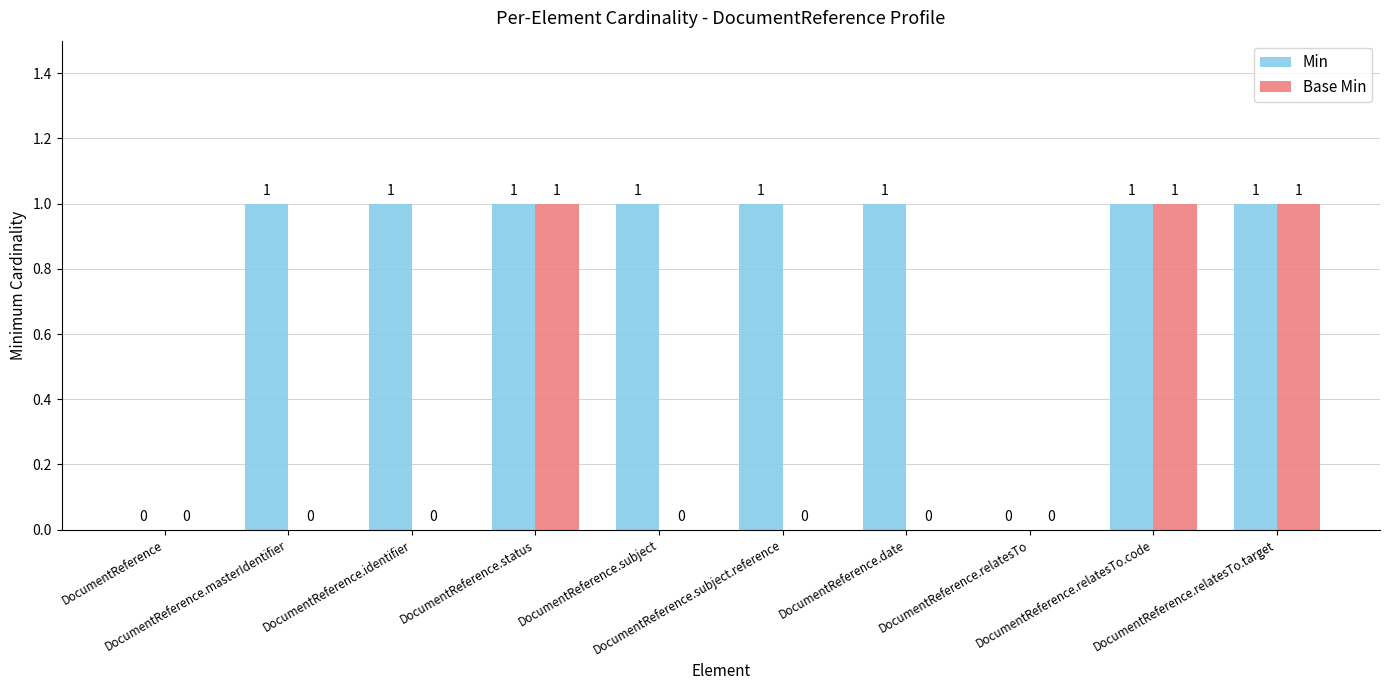

Reading right to left, what are all the values shown in this chart?

Min: DocumentReference.relatesTo.target=1	DocumentReference.relatesTo.code=1	DocumentReference.relatesTo=0	DocumentReference.date=1	DocumentReference.subject.reference=1	DocumentReference.subject=1	DocumentReference.status=1	DocumentReference.identifier=1	DocumentReference.masterIdentifier=1	DocumentReference=0
Base Min: DocumentReference.relatesTo.target=1	DocumentReference.relatesTo.code=1	DocumentReference.relatesTo=0	DocumentReference.date=0	DocumentReference.subject.reference=0	DocumentReference.subject=0	DocumentReference.status=1	DocumentReference.identifier=0	DocumentReference.masterIdentifier=0	DocumentReference=0